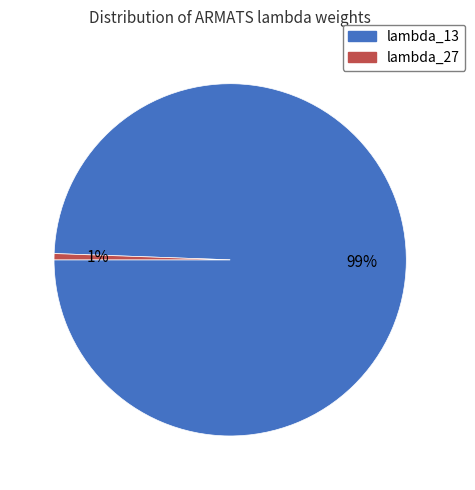

How many slices are in this pie chart?

2